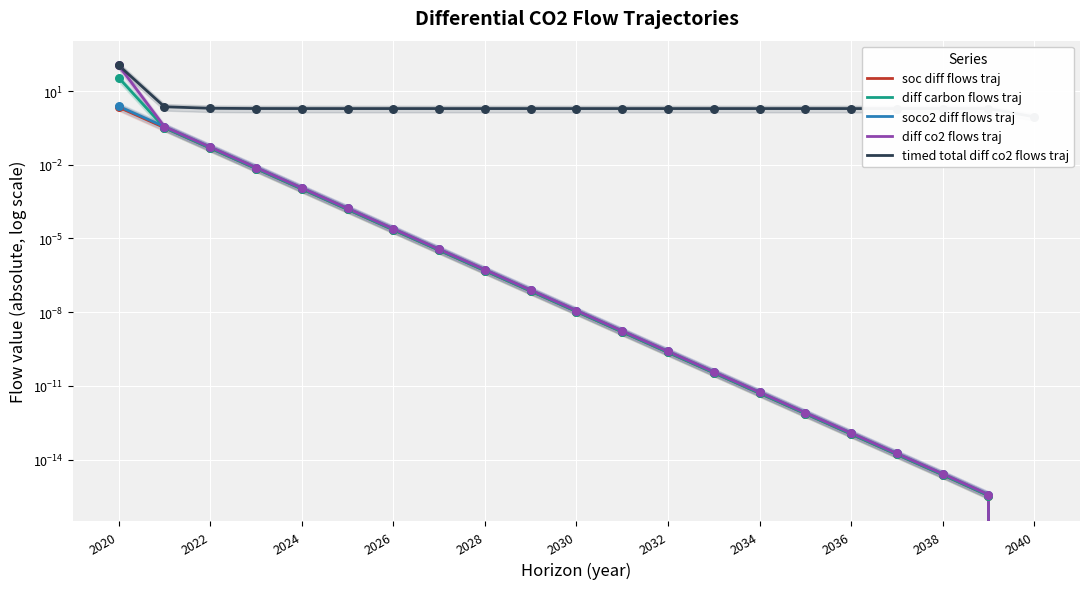

Which series reaches the maximum Y coordinate?

timed total diff co2 flows traj